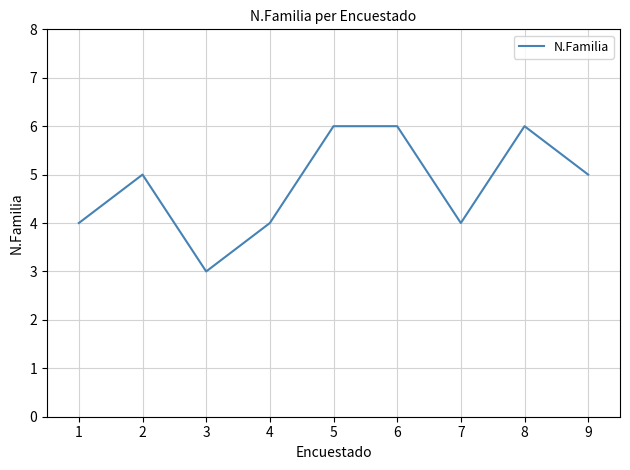

Reading left to right, extract all data points from this chart.

4	5	3	4	6	6	4	6	5